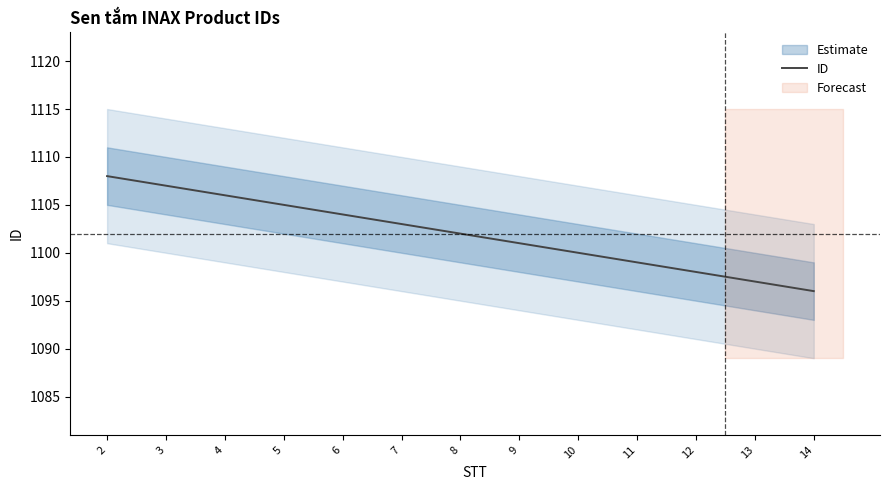

What is the approximate value at 2, to the nearest 10?

1110